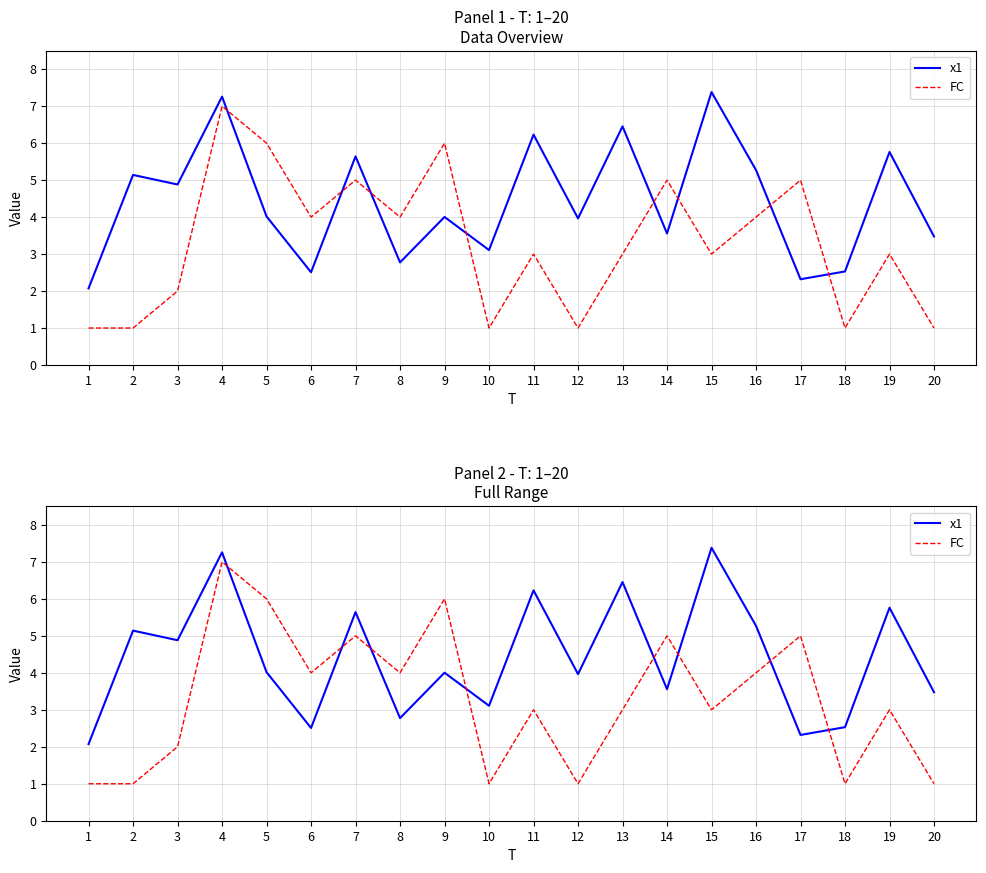

Where do FC and x1 first cross each other?

4 and 5